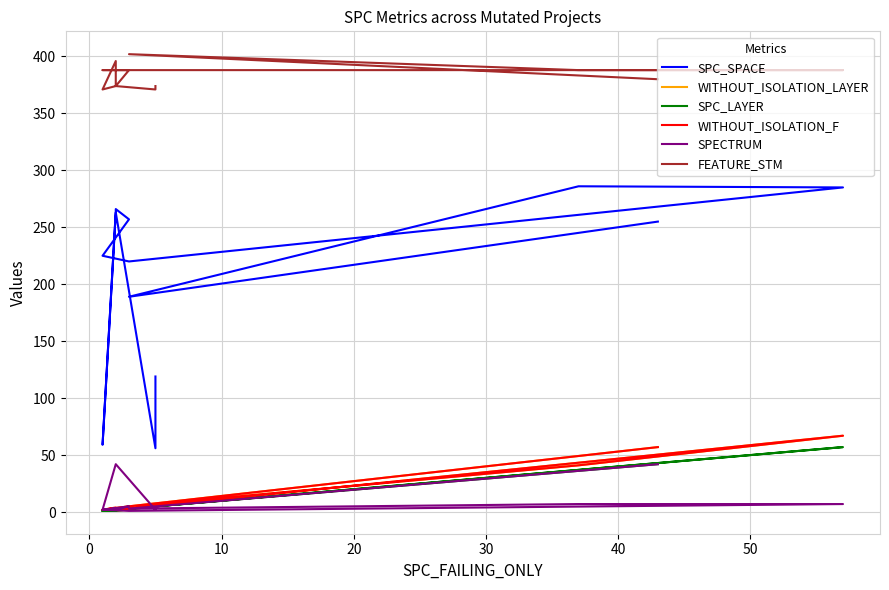

Reading left to right, list all the values displayed in this chart.

SPC_SPACE: 119	56	263	59	264	266	257	225	220	285	286	189	255
WITHOUT_ISOLATION_LAYER: 4	5	1	2	2	1	5	2	3	67	41	5	57
SPC_LAYER: 3	5	1	1	1	2	3	1	3	57	37	3	42
WITHOUT_ISOLATION_F: 5	5	2	2	4	2	5	2	3	67	41	5	57
SPECTRUM: 3	2	42	2	3	2	5	2	1	7	7	3	42
FEATURE_STM: 374	371	374	371	396	374	388	388	388	388	388	402	380